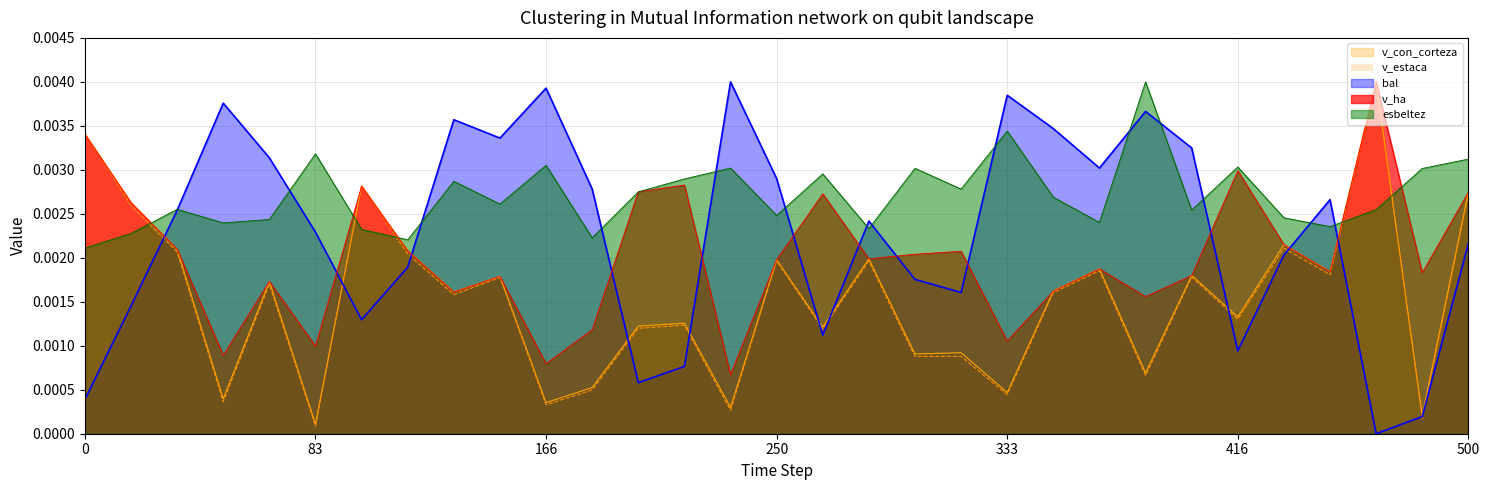

Which label corresponds to the largest value in the chart?

252517017